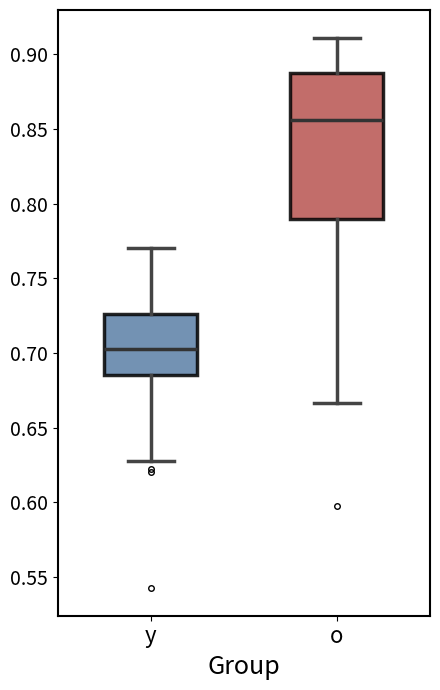

Reading left to right, read every box against the y-axis: the position of its median line, the range the box covers, and the ends of its whiskers. The values are not printed on the chart, so give them approximately, as read against the axis.

y: median 0.705, box 0.685 to 0.725, whiskers 0.625 to 0.770
o: median 0.855, box 0.790 to 0.890, whiskers 0.665 to 0.910